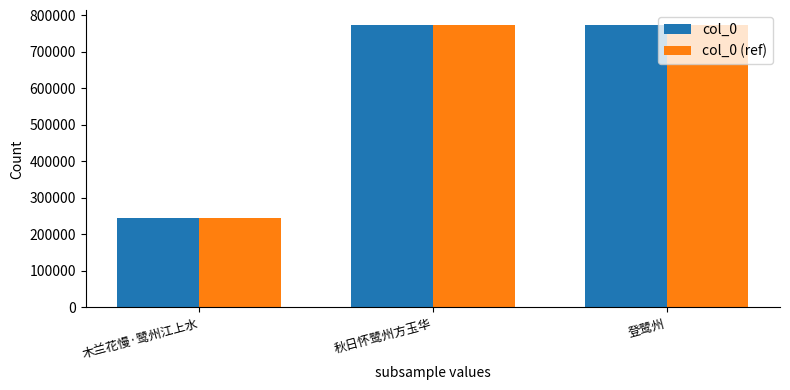

What are all the series names shown in the legend?

col_0, col_0 (ref)